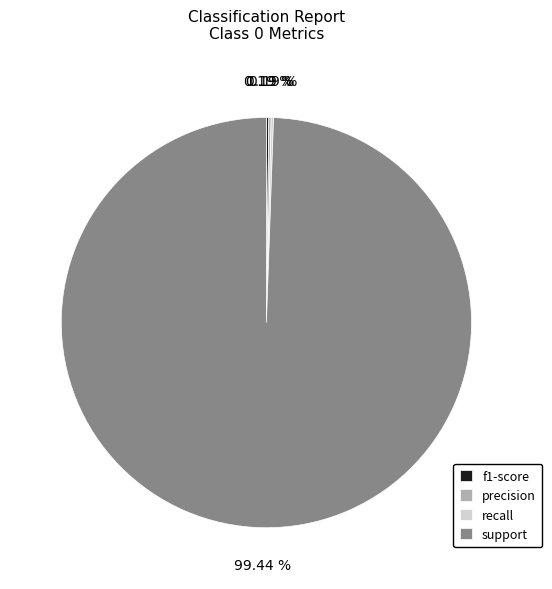

Is there a majority slice in this chart?

Yes